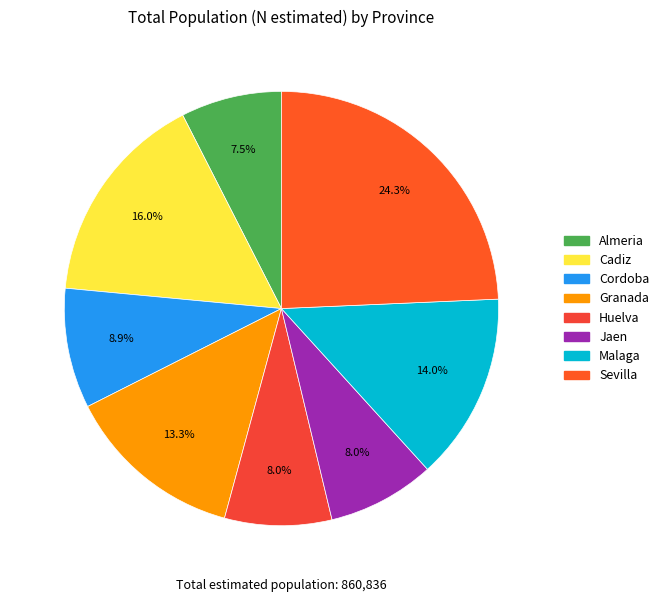

Is it true that Cordoba is 22% of the pie?

False